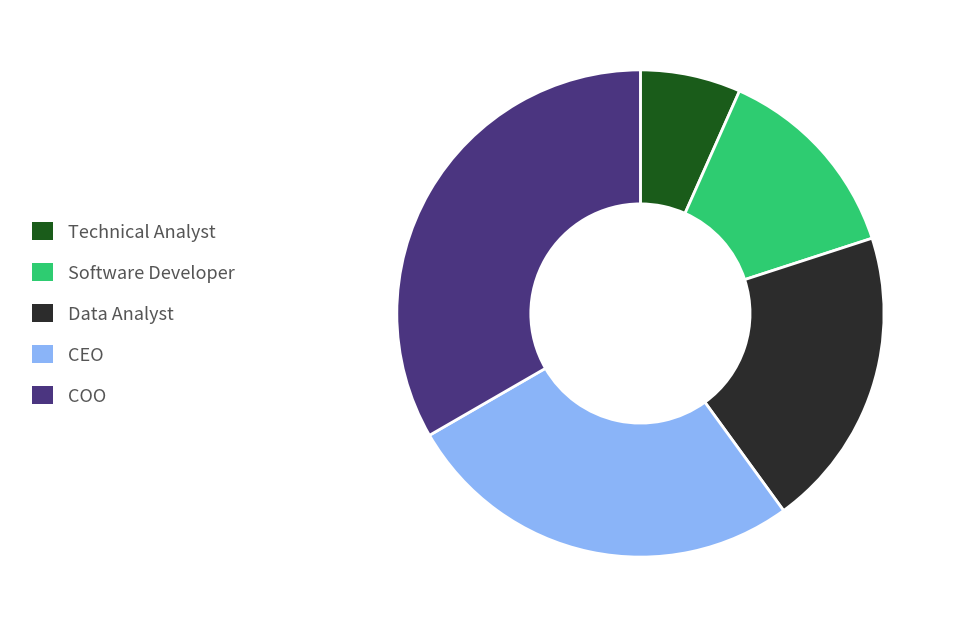

Which slice is the largest?

COO